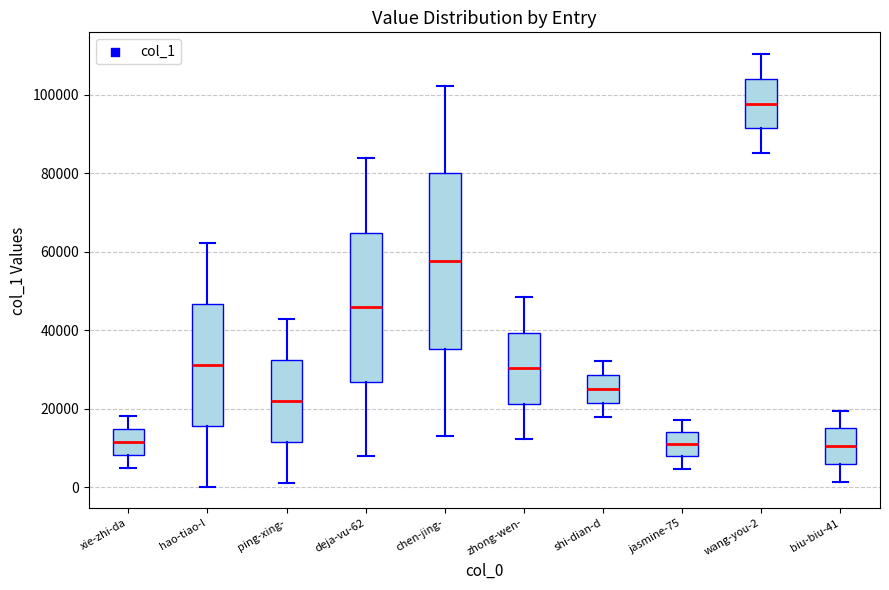

Where is the lower edge of the box for biu-biu-41 on the y-axis? The values are not printed on the chart, so give them approximately, as read against the axis.

6000